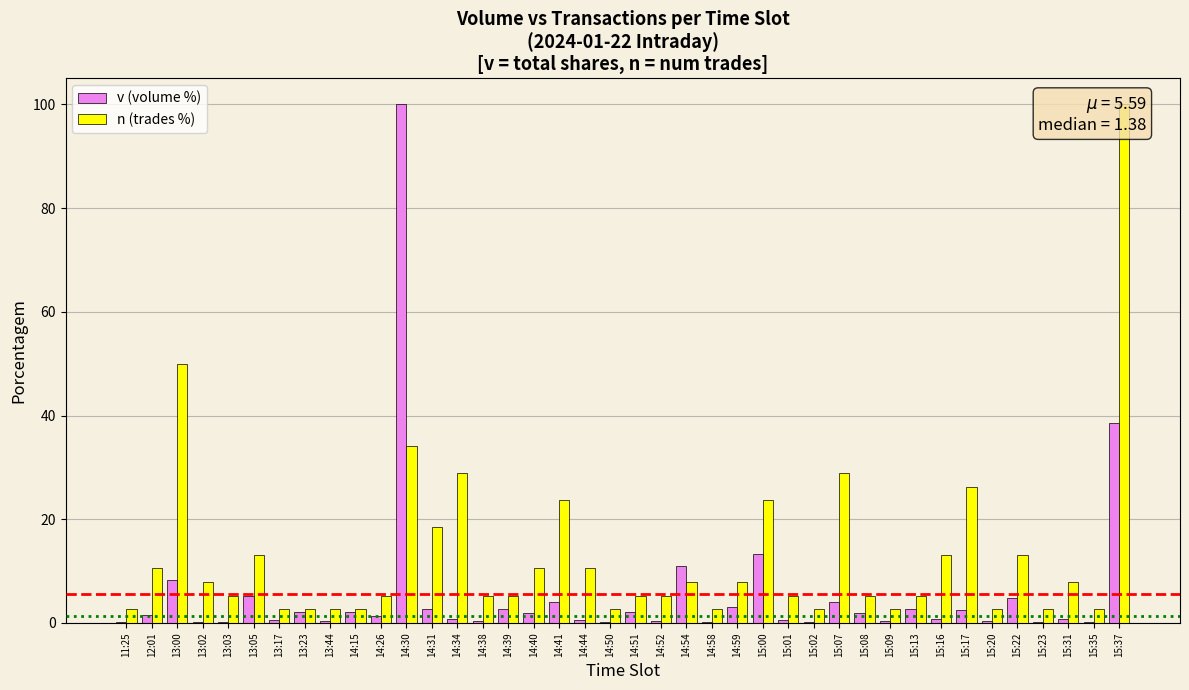

Which series has the largest total across all categories?

n (trades %)